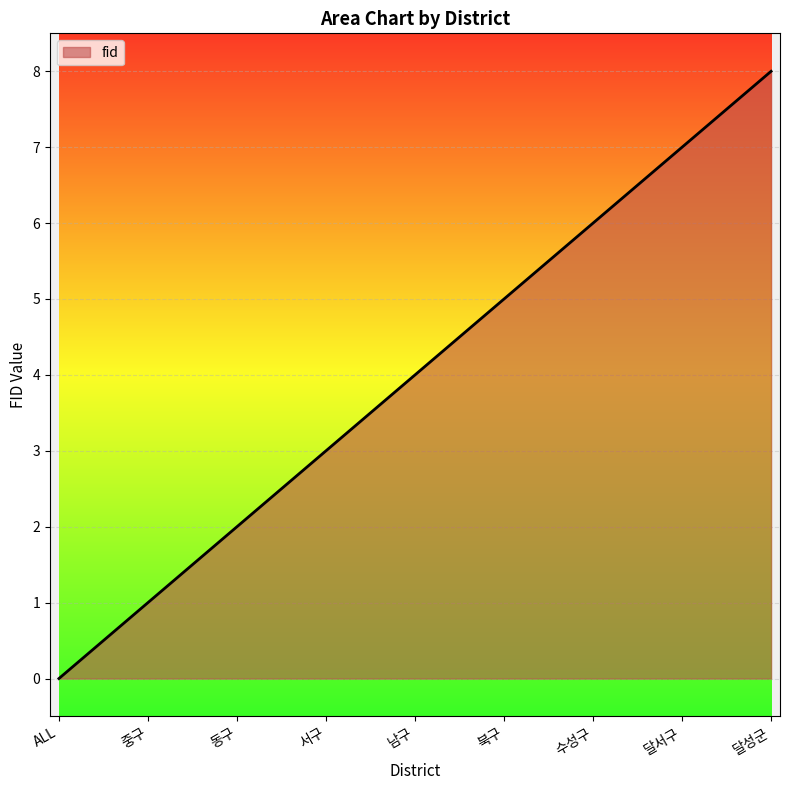

Which category has the lowest value across all series?

ALL